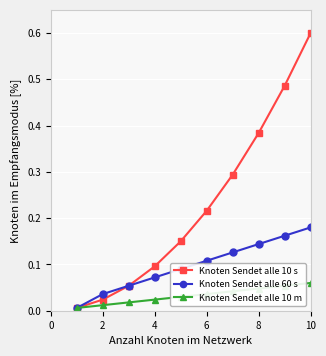

How many lines are shown in the chart?

3